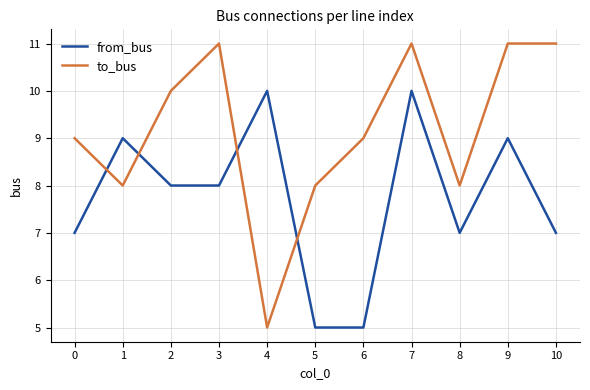

Is it true that from_bus equals 3 at 4?

False